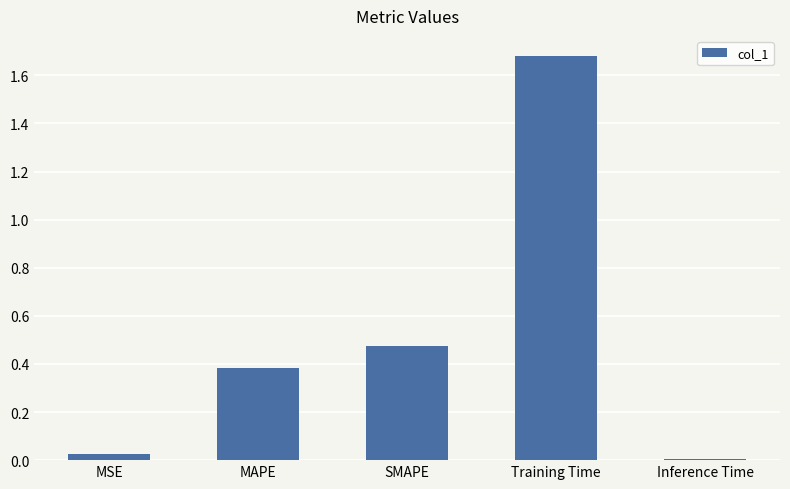

At which category does the chart reach its peak across all series?

Training Time